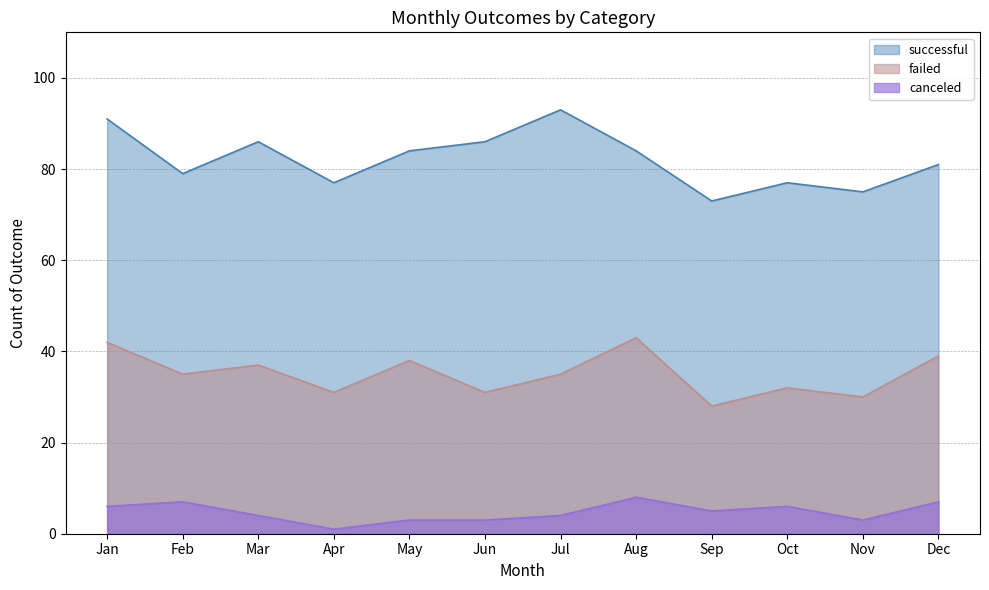

How many interior local peaks does the failed series have?

4